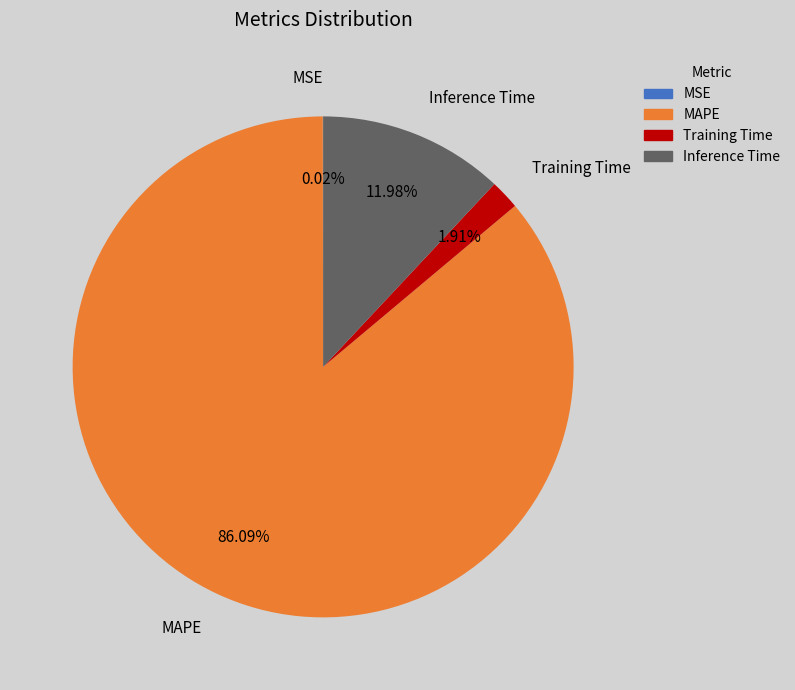

Which slice is the largest?

MAPE